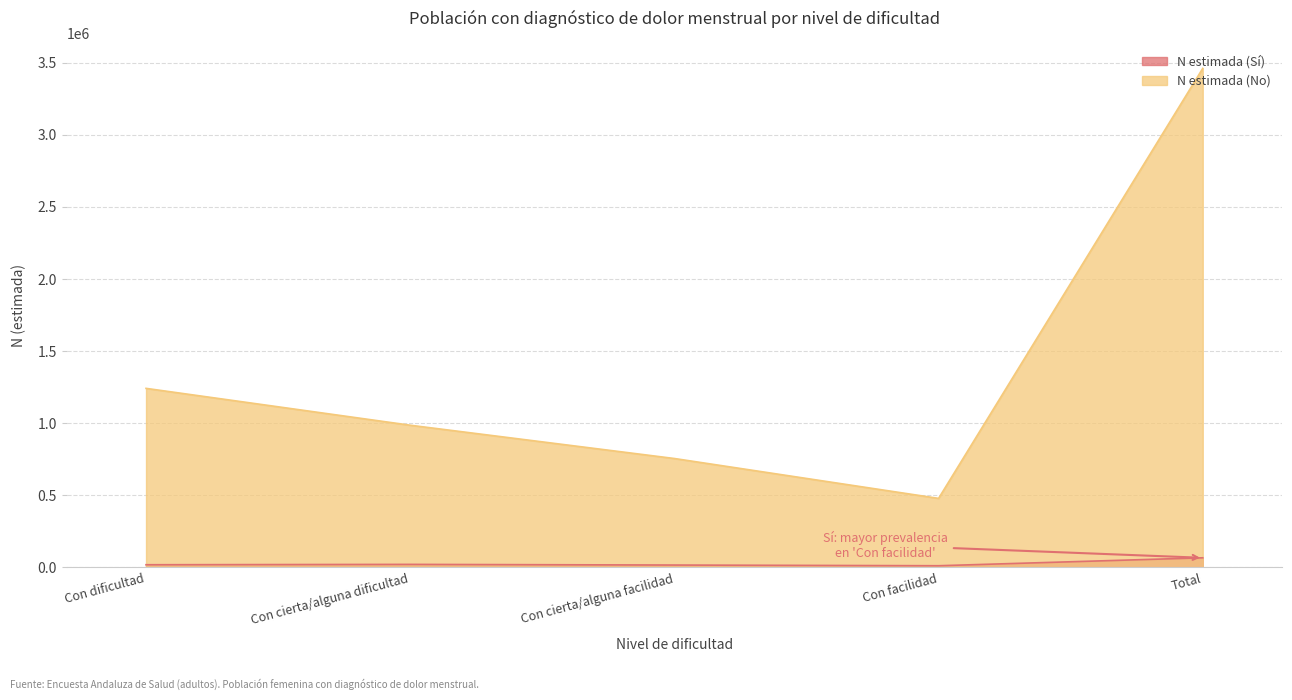

Is the value of N estimada (Sí) at Con cierta/alguna facilidad greater than the value of N estimada (No) at Con facilidad?

No